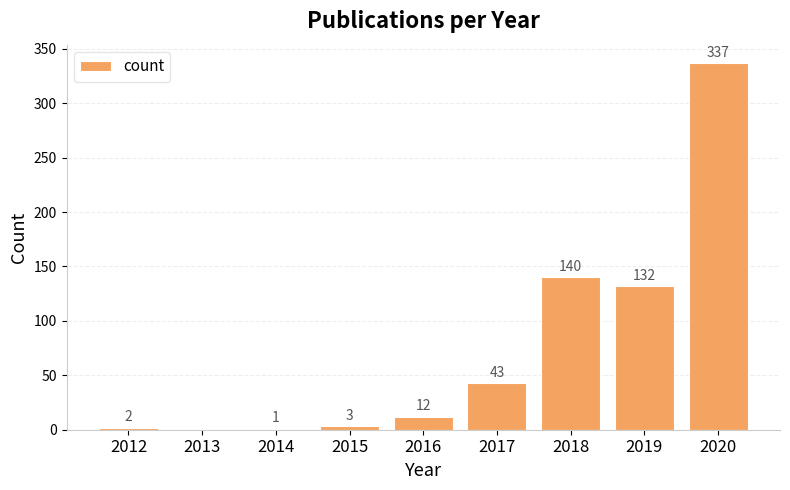

What is the difference between the values at 2012 and 2019?

130